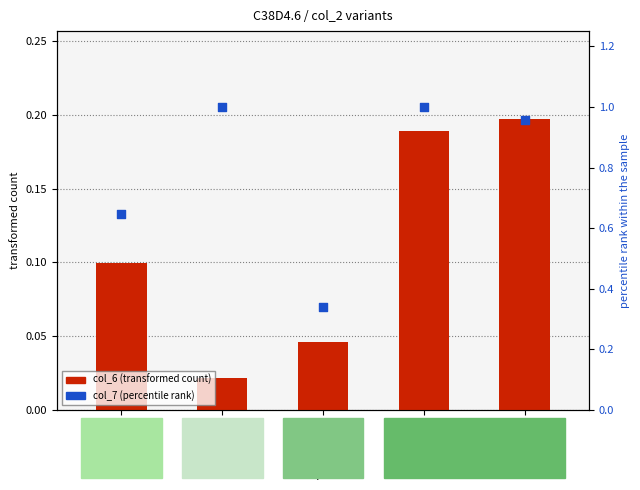

What is the total value across all series at F45D3.2?

1.2